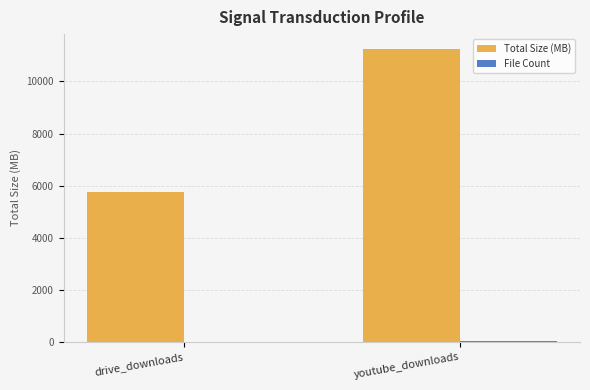

Which series has the largest total across all categories?

Total Size (MB)